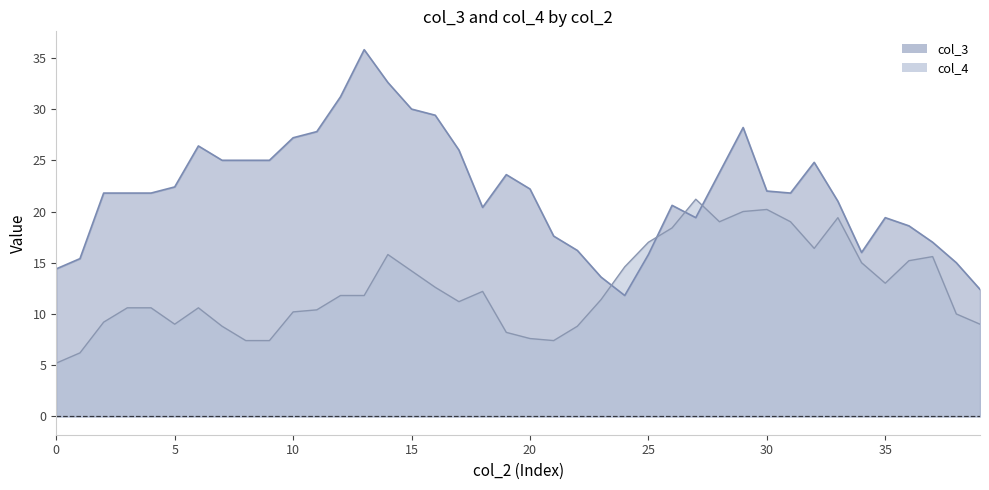

Is the value of col_3 at 0 greater than the value of col_4 at 1?

Yes